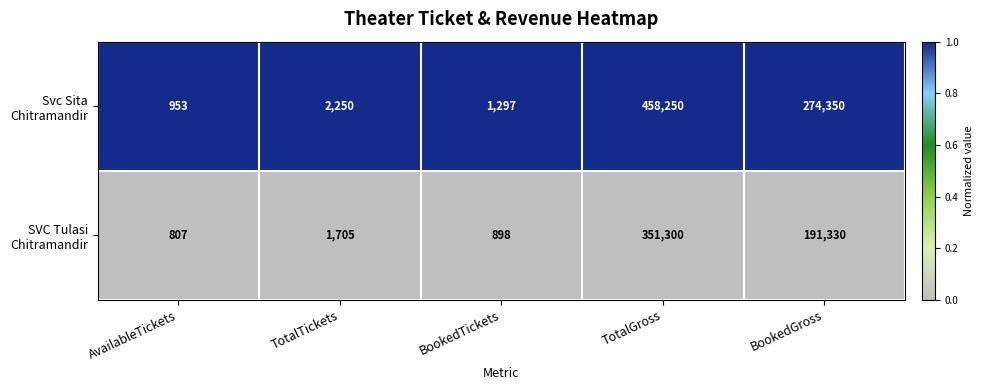

Which label corresponds to the smallest value in the chart?

AvailableTickets